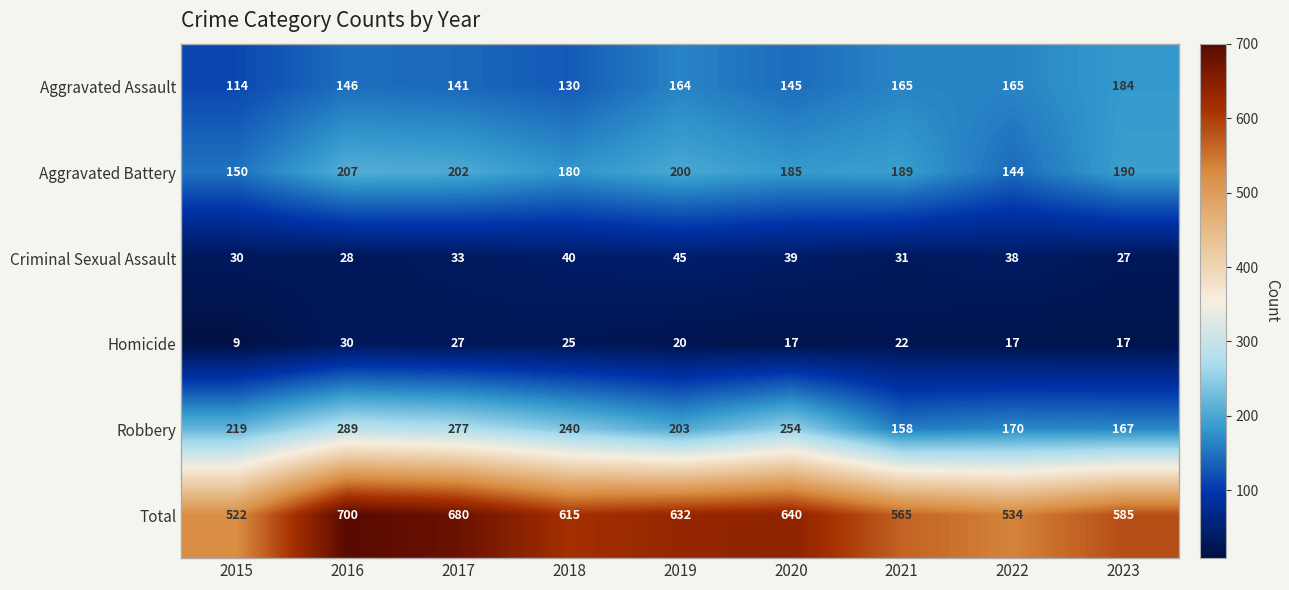

At which category is the sum across all series the highest?

2016